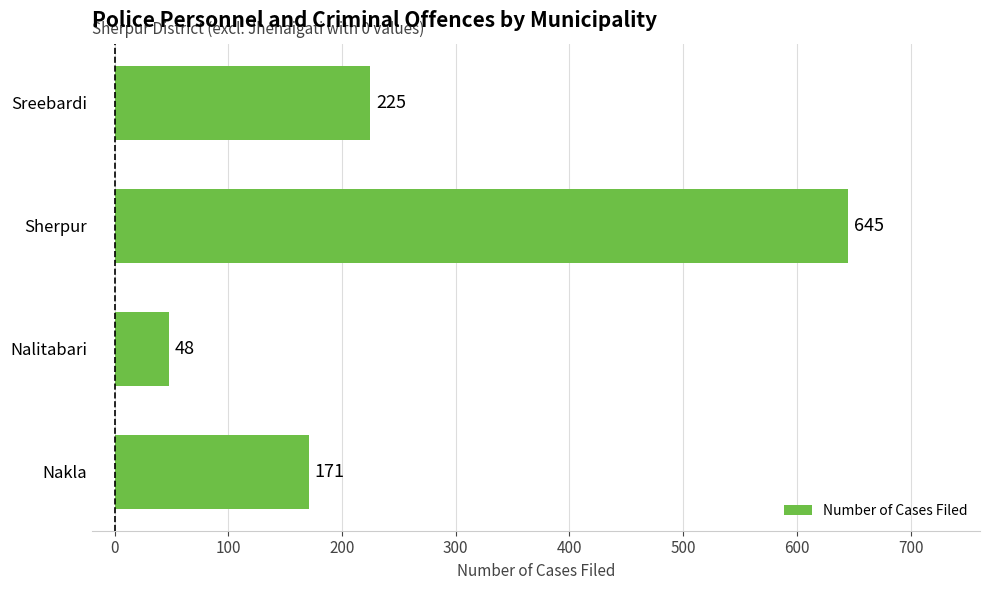

Rank the categories by value from lowest to highest.

Nalitabari, Nakla, Sreebardi, Sherpur